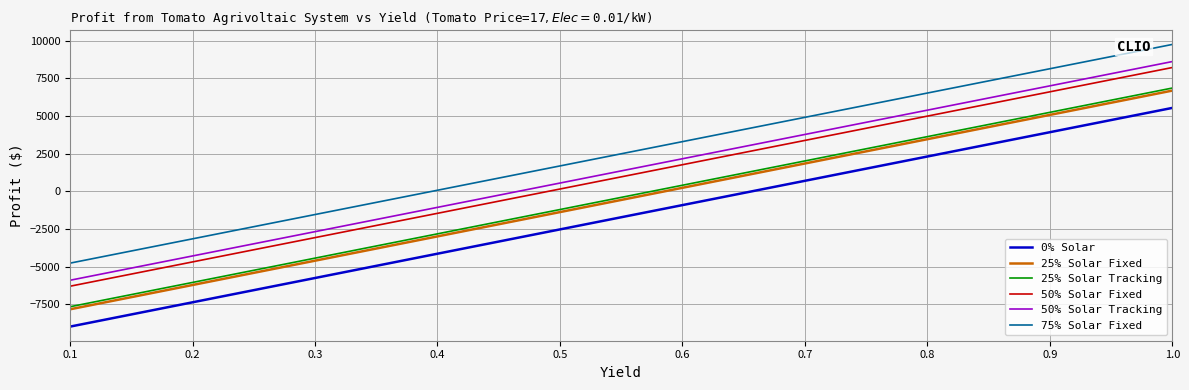

What is the difference between the maximum and minimum values in the 25% Solar Tracking series?

14526.0